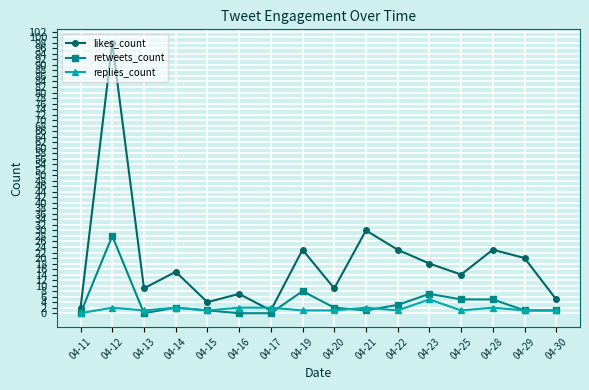

What is the value of the retweets_count point at the 16th from the left?

1